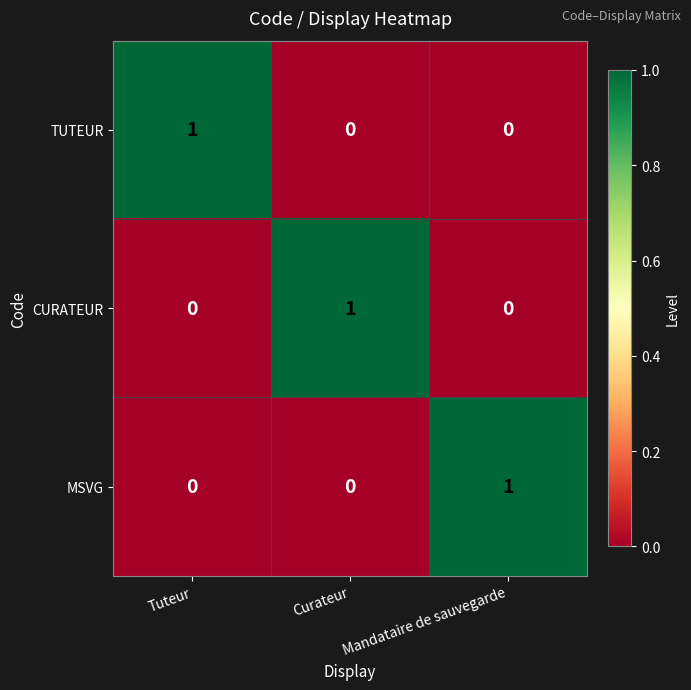

The MSVG series shows -1 at Curateur. True or false?

False